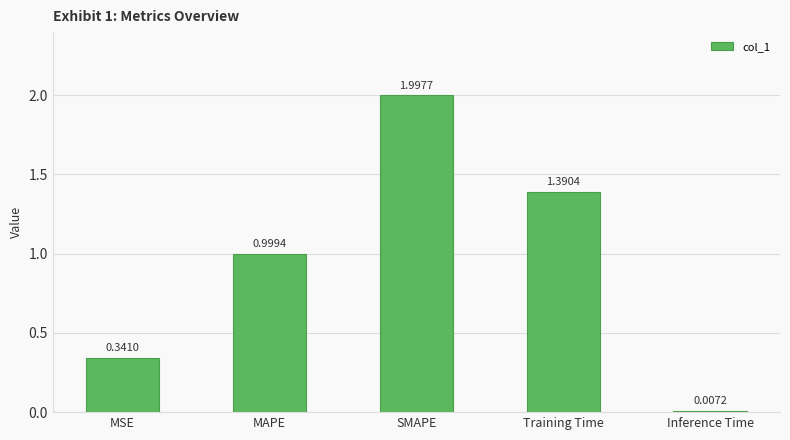

Which has a higher value, SMAPE or MSE?

SMAPE